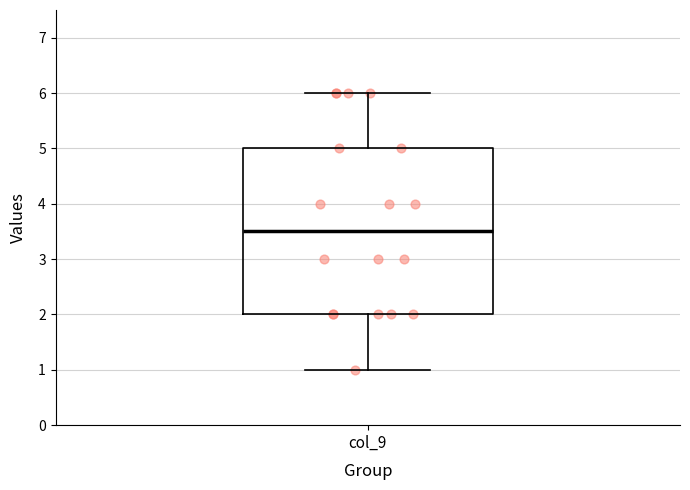

Where does the lower whisker of the box for col_9 end on the y-axis? The values are not printed on the chart, so give them approximately, as read against the axis.

1.0